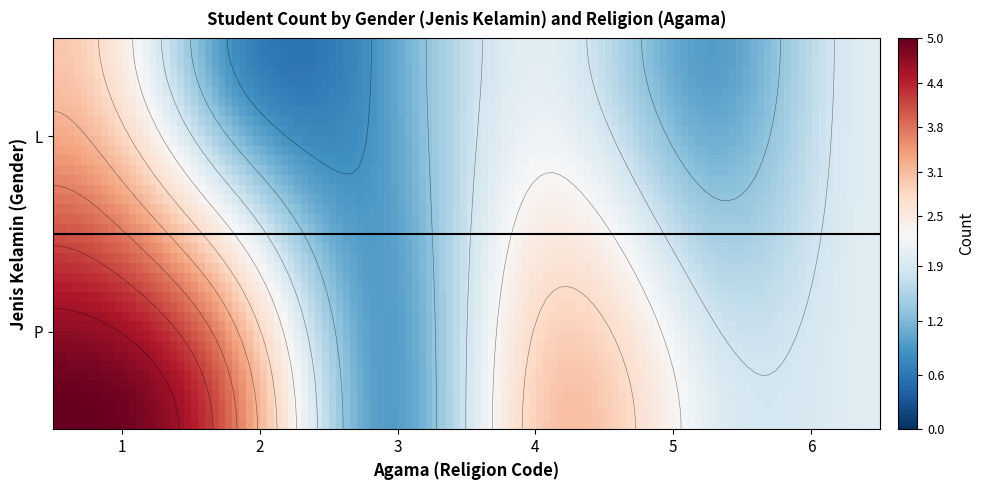

The chart shows a value of 3 at P_2. True or false?

False